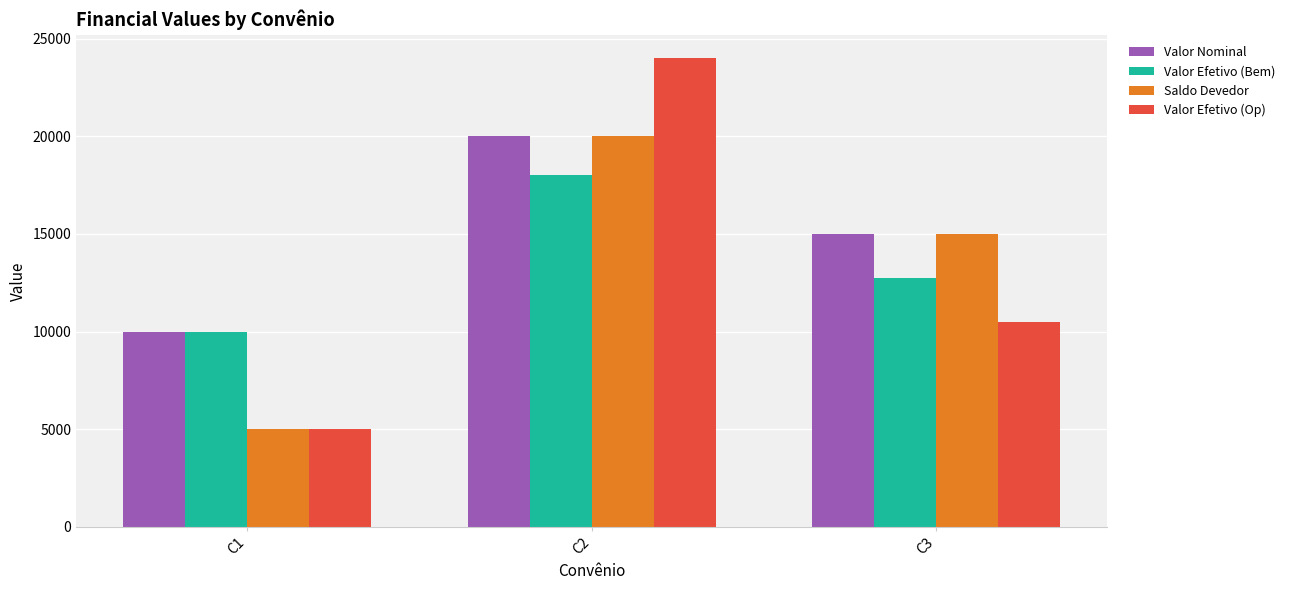

Reading right to left, extract all data points from this chart.

Valor Nominal: C3=15000	C2=20000	C1=10000
Valor Efetivo (Bem): C3=12750	C2=18000	C1=10000
Saldo Devedor: C3=15000	C2=20000	C1=5000
Valor Efetivo (Op): C3=10500	C2=24000	C1=5000